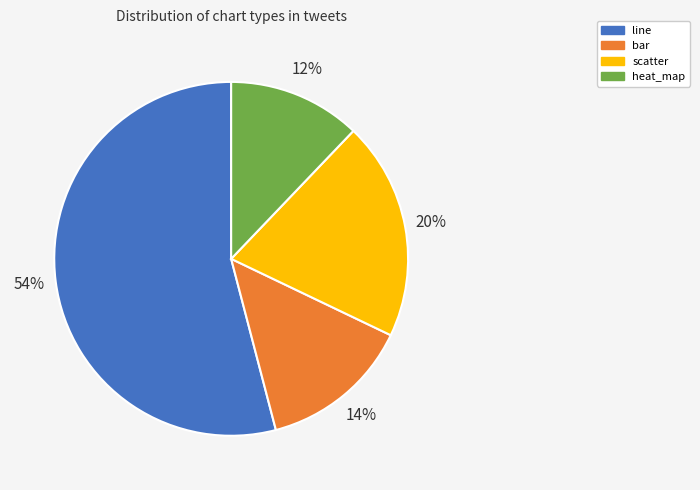

What is the largest slice in the pie chart?

line